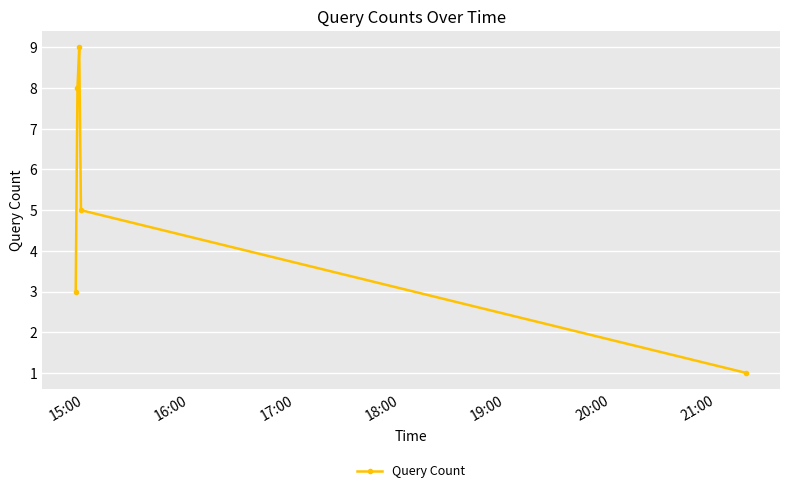

True or false: the data has more than 2 interior local peaks.

False